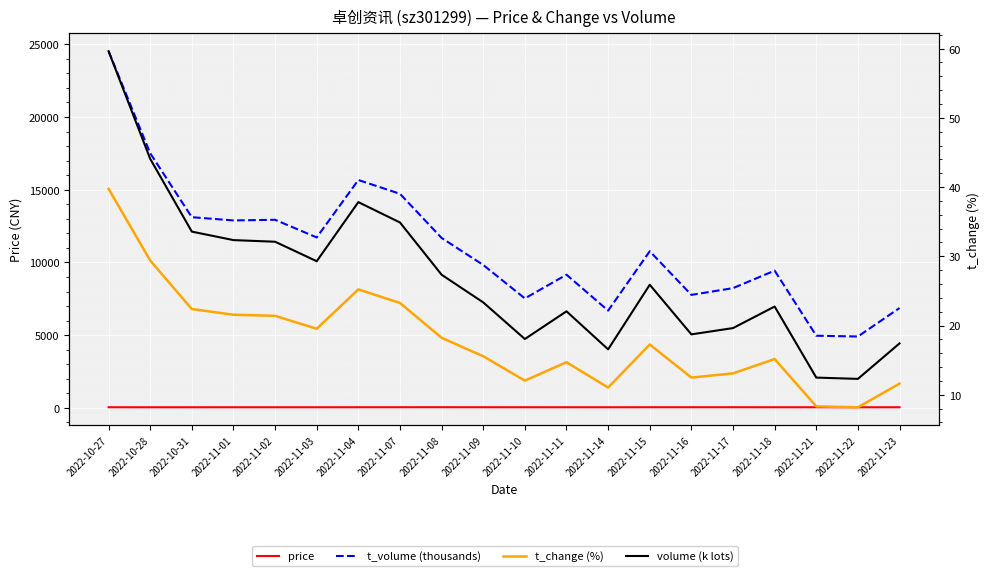

True or false: t_volume (thousands) and t_change (%) intersect in this chart.

False